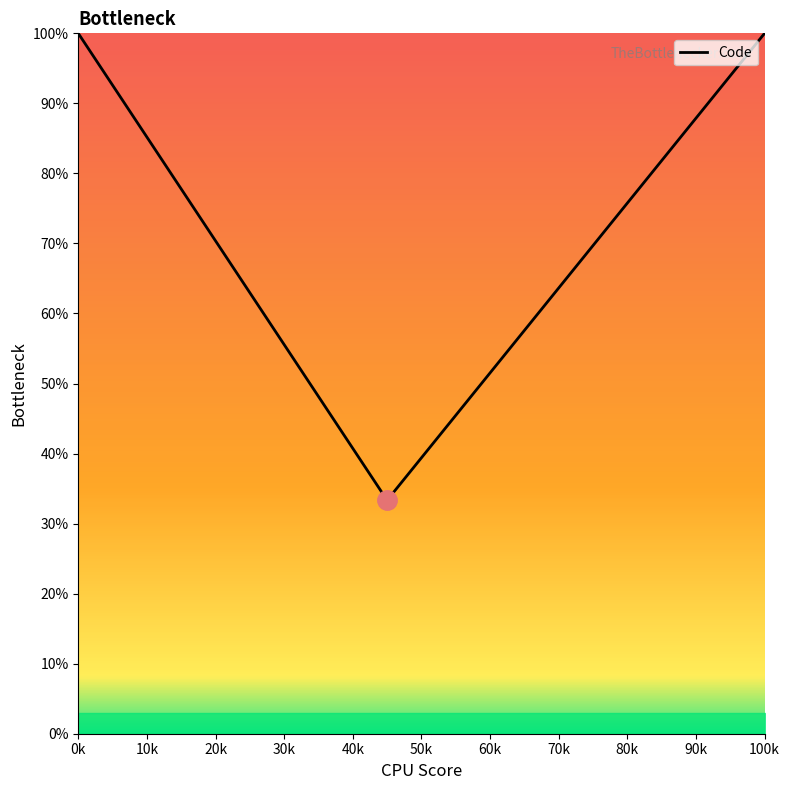

What is the difference between the maximum and minimum values?

66.7